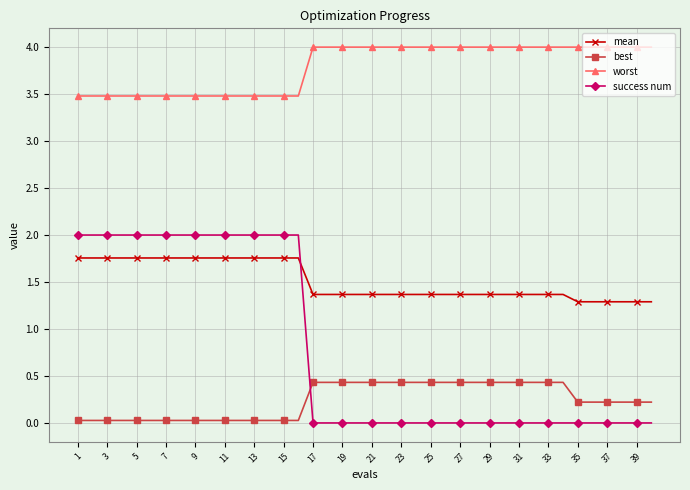

True or false: success num and worst cross at least once.

False